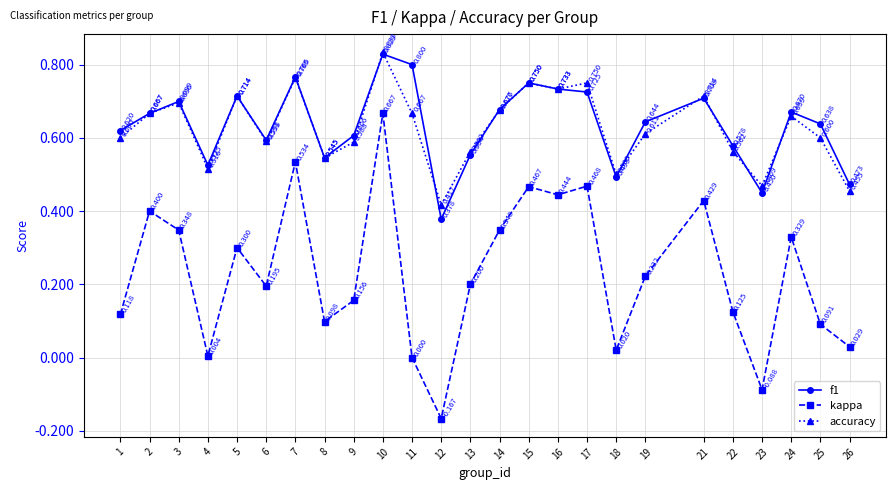

What is the spread (max minus min) of values at 8?

0.4